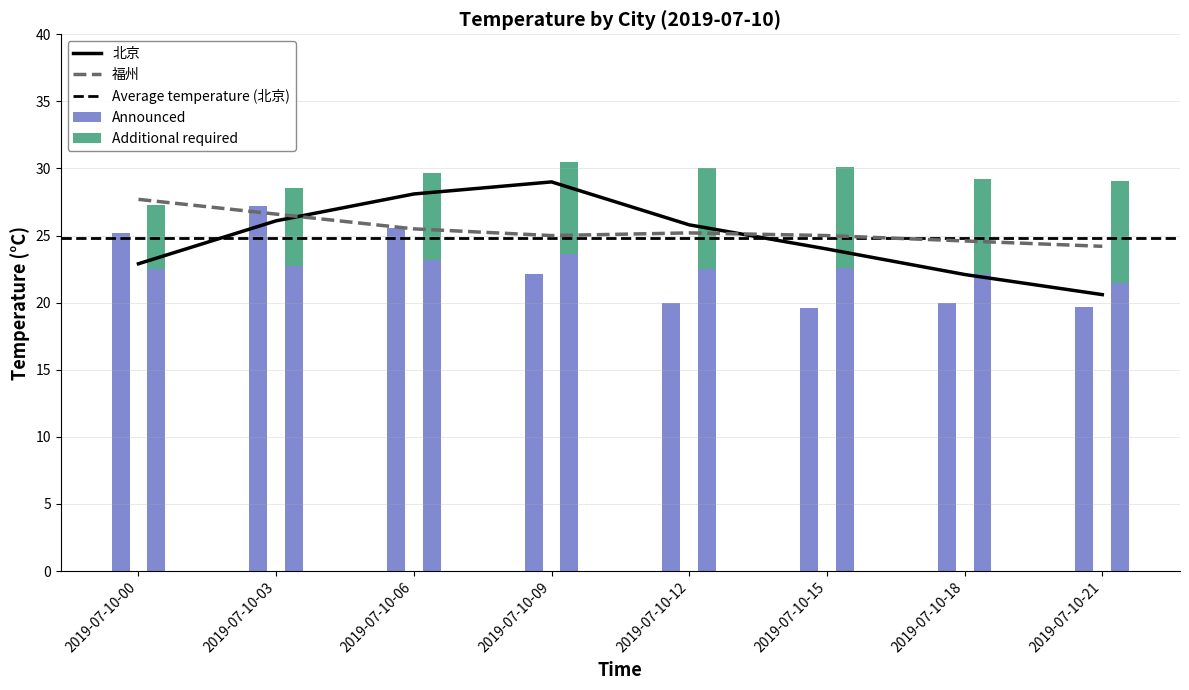

What is the spread (max minus min) of values at 2019-07-10-00?

5.2